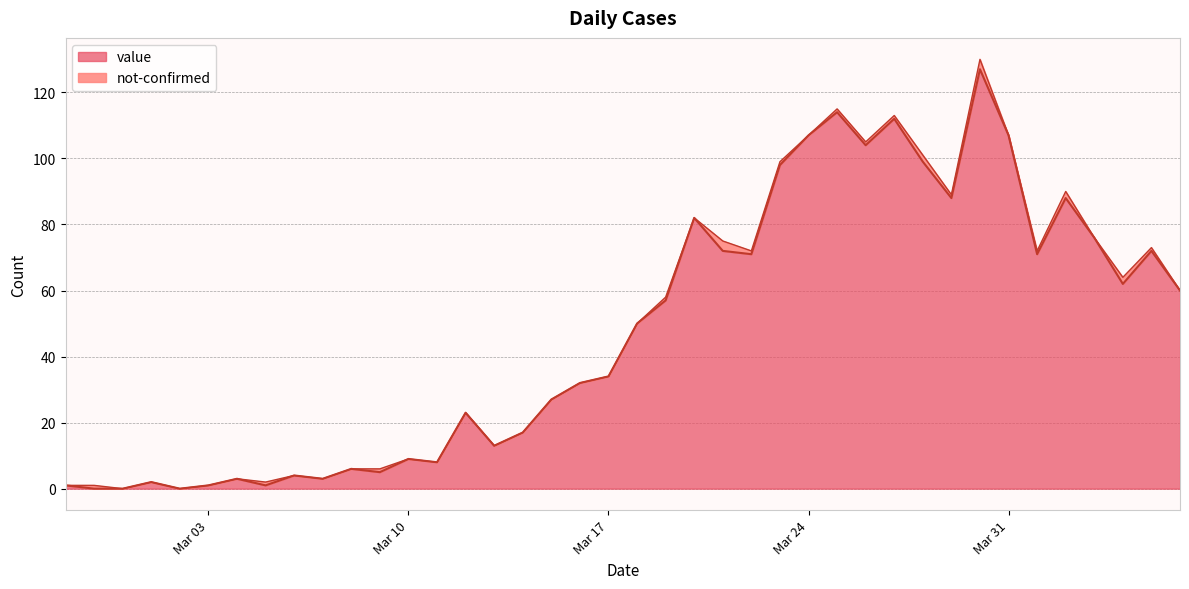

What is the sum of the values at 2020-03-11 and 2020-03-25?

122